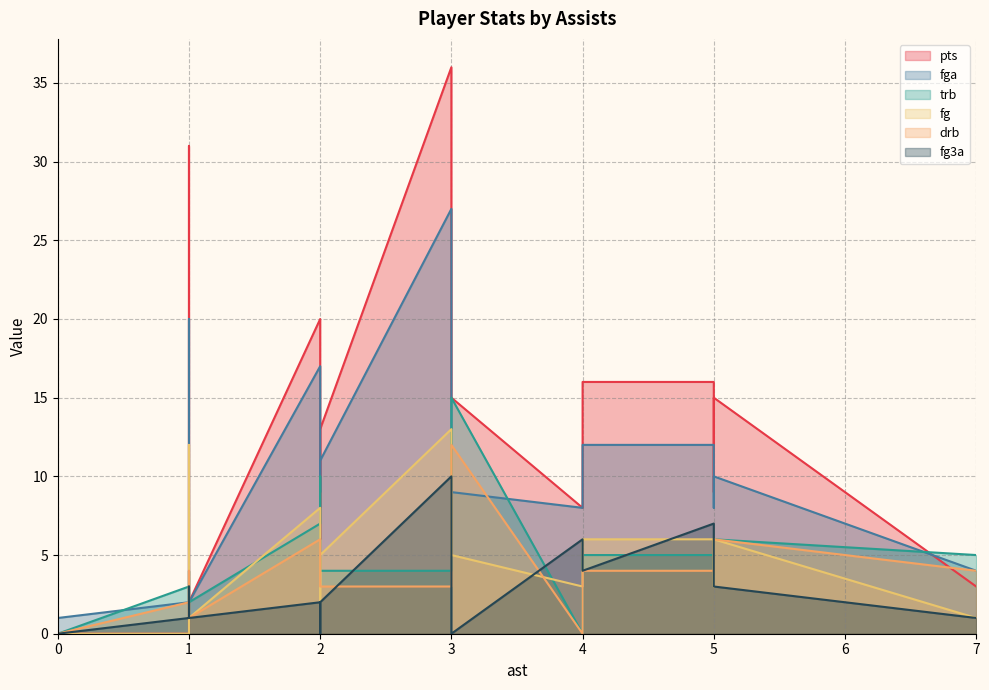

What is the spread (max minus min) of values at 2?

10